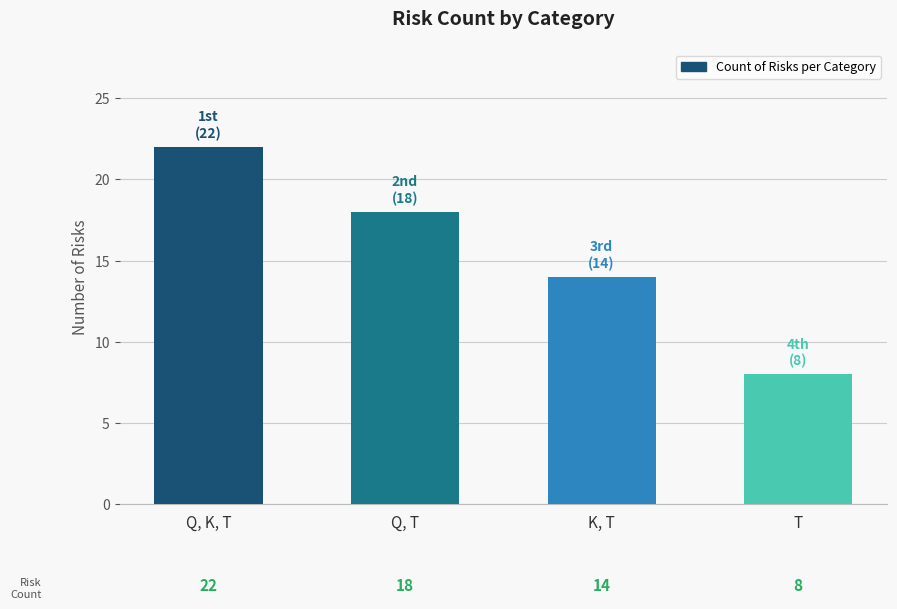

Rank the categories by value from lowest to highest.

T, K, T, Q, T, Q, K, T